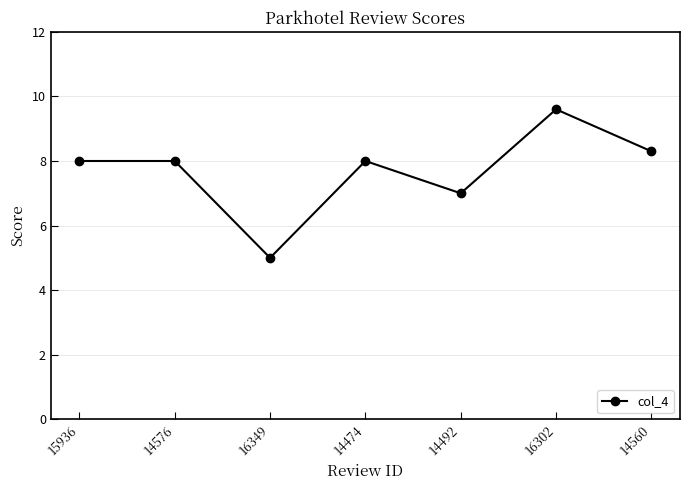

Which category has the highest value across all series?

16302